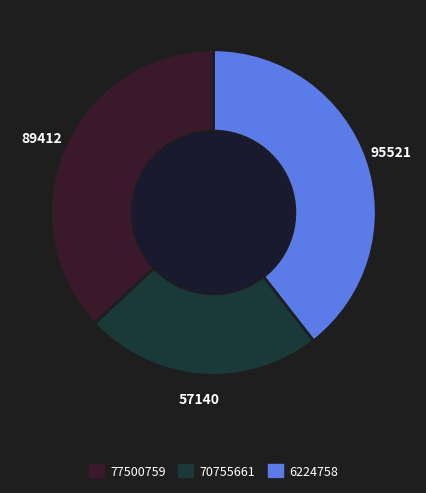

Is there any slice that represents more than half of the pie?

No